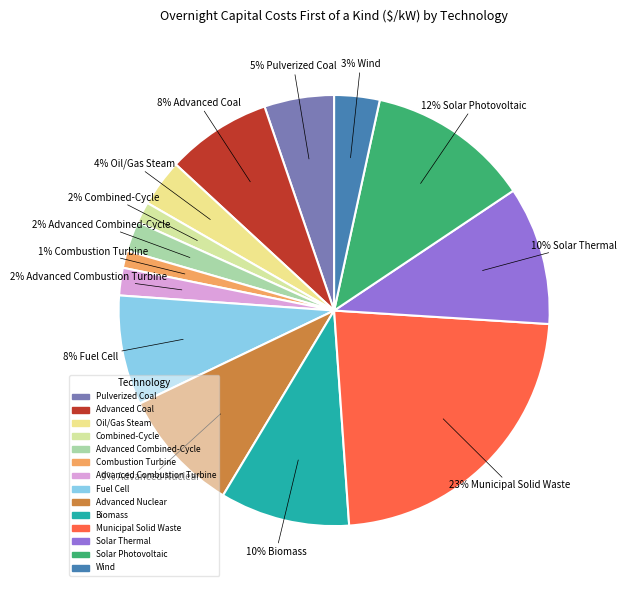

What percentage is the Municipal Solid Waste slice, to the nearest percent?

23%